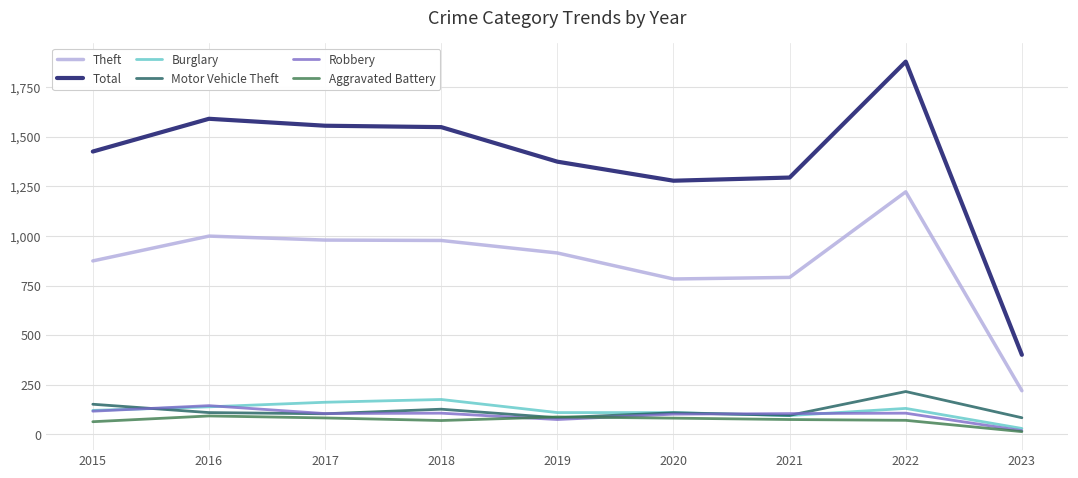

Where is the first local maximum for Robbery?

2016